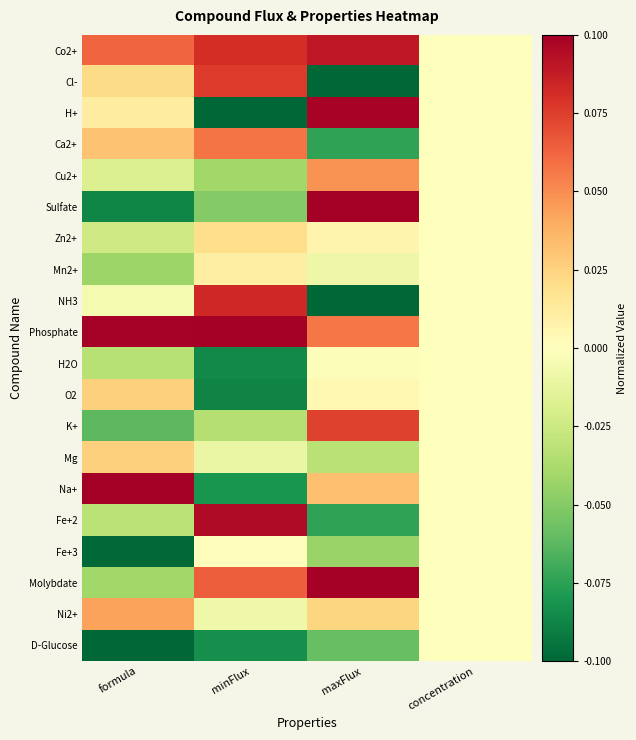

Reading left to right, transcribe all the data shown in this chart.

Co2+: formula=0.1	minFlux=0.1	maxFlux=0.1	concentration=0.0
Cl-: formula=0.0	minFlux=0.1	maxFlux=-0.1	concentration=0.0
H+: formula=0.0	minFlux=-0.1	maxFlux=0.1	concentration=0.0
Ca2+: formula=0.0	minFlux=0.1	maxFlux=-0.1	concentration=0.0
Cu2+: formula=-0.0	minFlux=-0.0	maxFlux=0.0	concentration=0.0
Sulfate: formula=-0.1	minFlux=-0.1	maxFlux=0.1	concentration=0.0
Zn2+: formula=-0.0	minFlux=0.0	maxFlux=0.0	concentration=0.0
Mn2+: formula=-0.0	minFlux=0.0	maxFlux=-0.0	concentration=0.0
NH3: formula=-0.0	minFlux=0.1	maxFlux=-0.1	concentration=0.0
Phosphate: formula=0.1	minFlux=0.1	maxFlux=0.1	concentration=0.0
H2O: formula=-0.0	minFlux=-0.1	maxFlux=-0.0	concentration=0.0
O2: formula=0.0	minFlux=-0.1	maxFlux=0.0	concentration=0.0
K+: formula=-0.1	minFlux=-0.0	maxFlux=0.1	concentration=0.0
Mg: formula=0.0	minFlux=-0.0	maxFlux=-0.0	concentration=0.0
Na+: formula=0.1	minFlux=-0.1	maxFlux=0.0	concentration=0.0
Fe+2: formula=-0.0	minFlux=0.1	maxFlux=-0.1	concentration=0.0
Fe+3: formula=-0.1	minFlux=0.0	maxFlux=-0.0	concentration=0.0
Molybdate: formula=-0.0	minFlux=0.1	maxFlux=0.1	concentration=0.0
Ni2+: formula=0.0	minFlux=-0.0	maxFlux=0.0	concentration=0.0
D-Glucose: formula=-0.1	minFlux=-0.1	maxFlux=-0.1	concentration=0.0